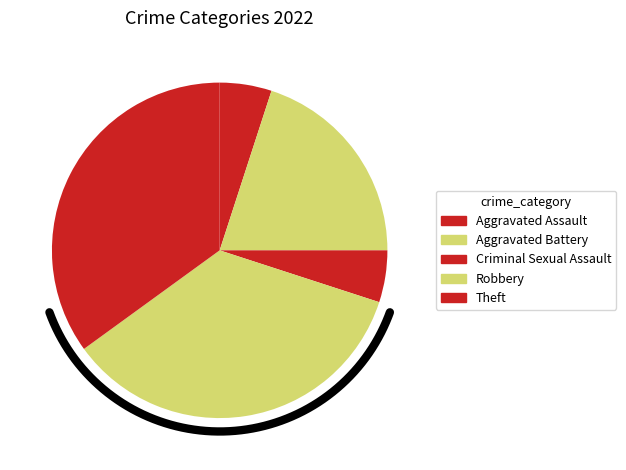

Which category has the biggest portion of the pie?

Robbery